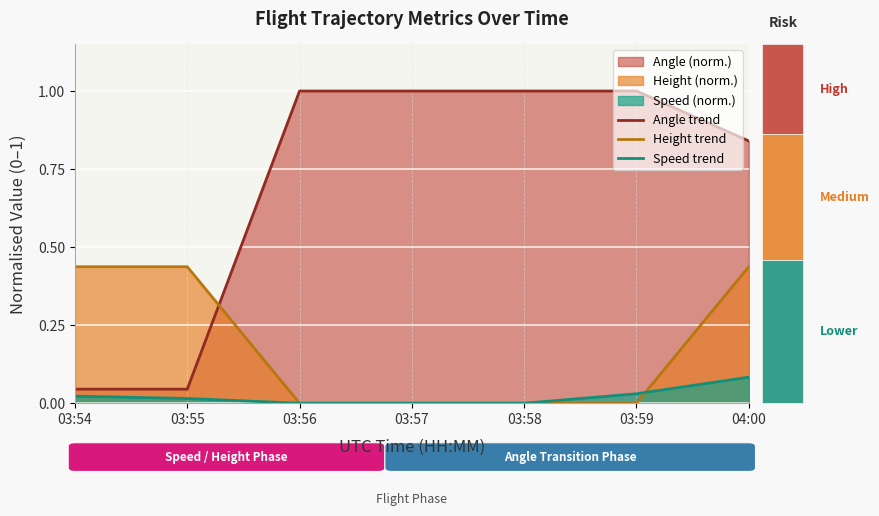

At 03:55, list the series in order from smallest to largest.

Speed trend, Angle trend, Height trend